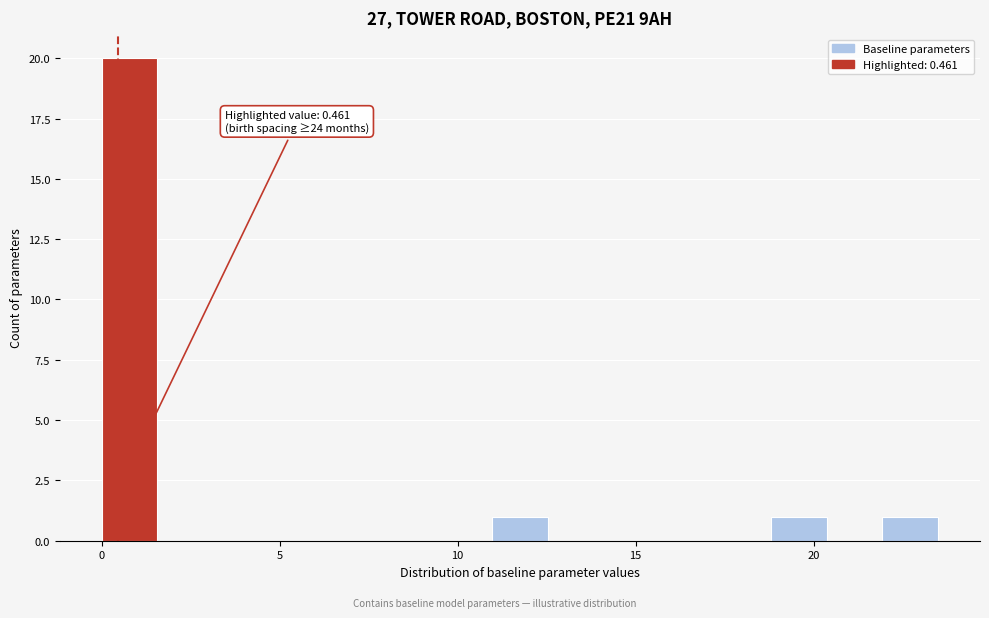

Around what value on the x-axis is the tallest bar? Give the approximate position of its centre, as read against the axis.

1.0